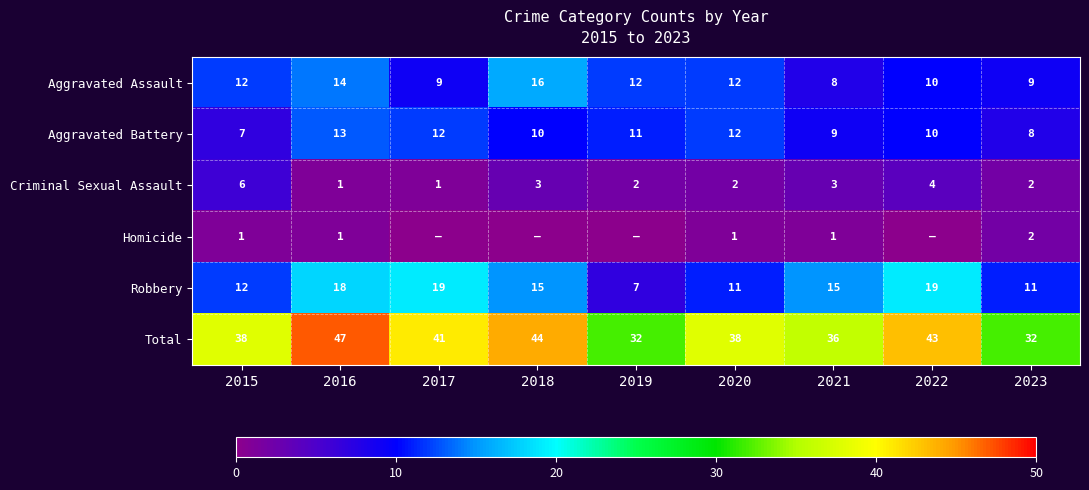

Is the value of Criminal Sexual Assault at 2020 greater than the value of Robbery at 2023?

No